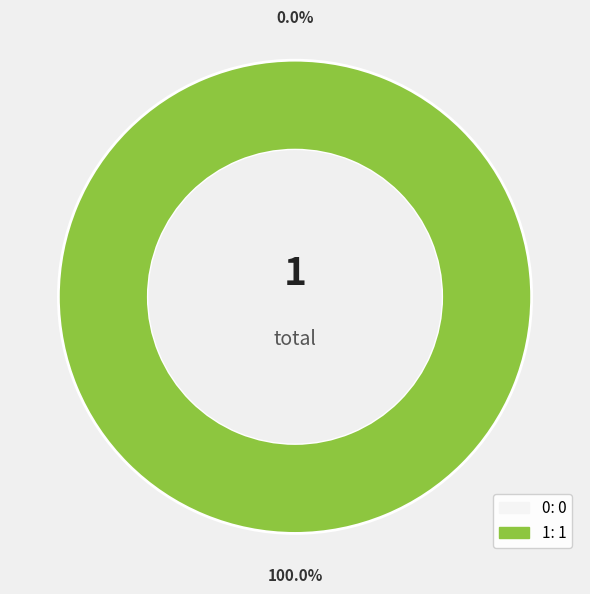

To the nearest percent, what is the combined percentage of 1 and 0?

100%